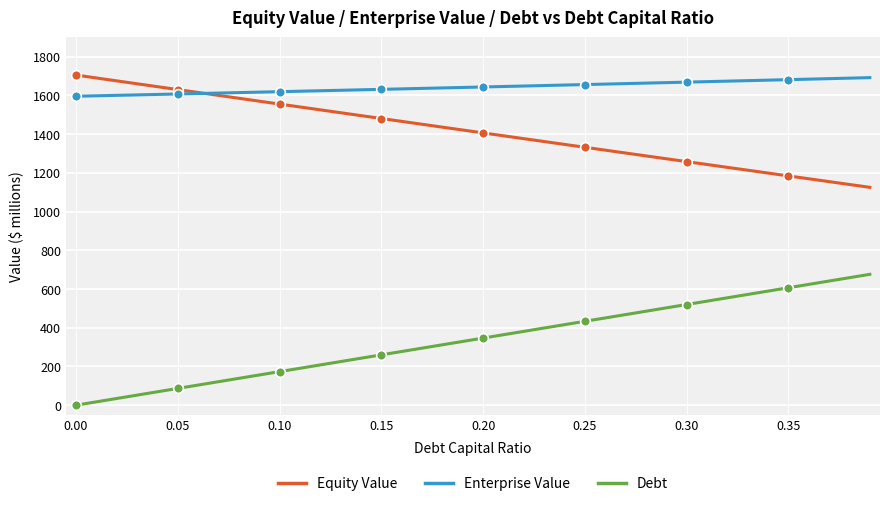

True or false: Debt and Enterprise Value intersect in this chart.

False